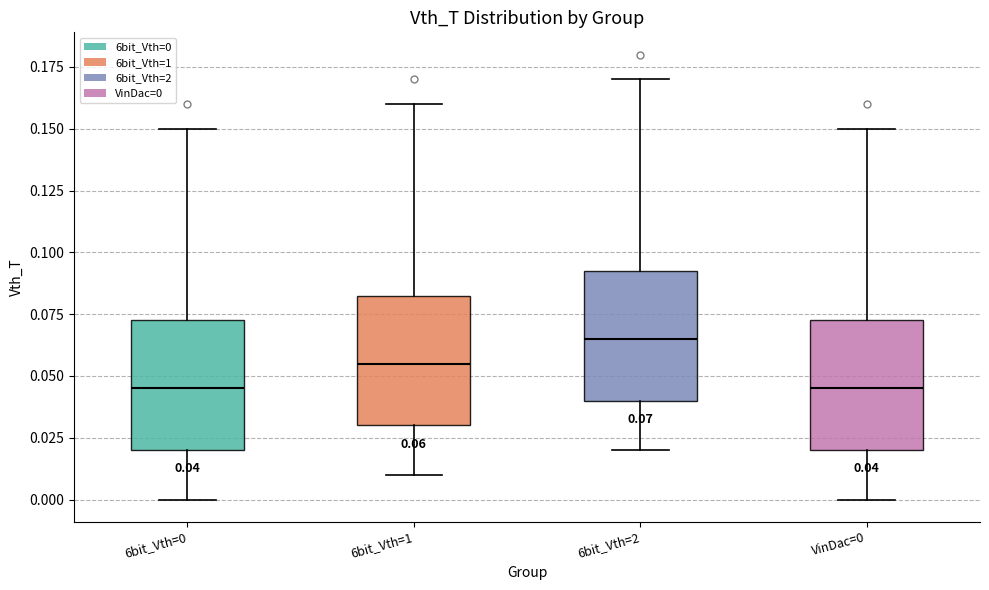

Which box's median line is the highest?

6bit_Vth=2